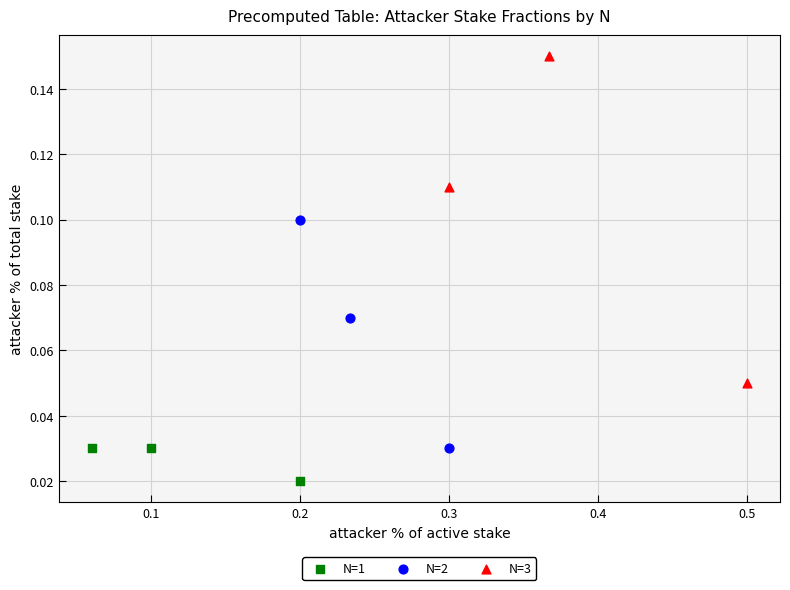

Which series contains the highest Y value?

N=3